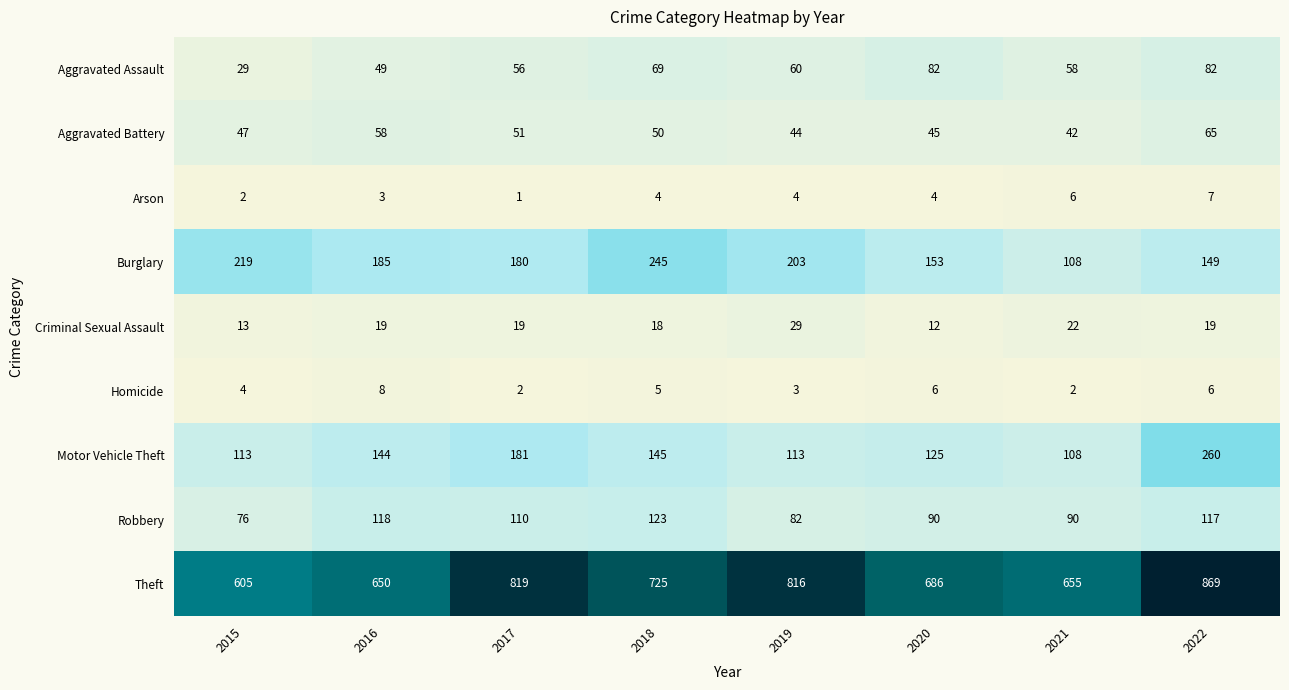

Where is Homicide nearest to the value 5?

2018